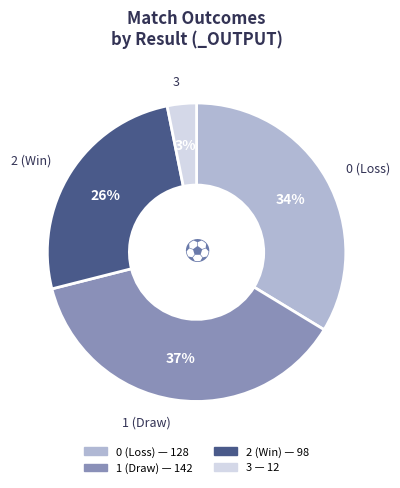

Does any single category account for the majority?

No